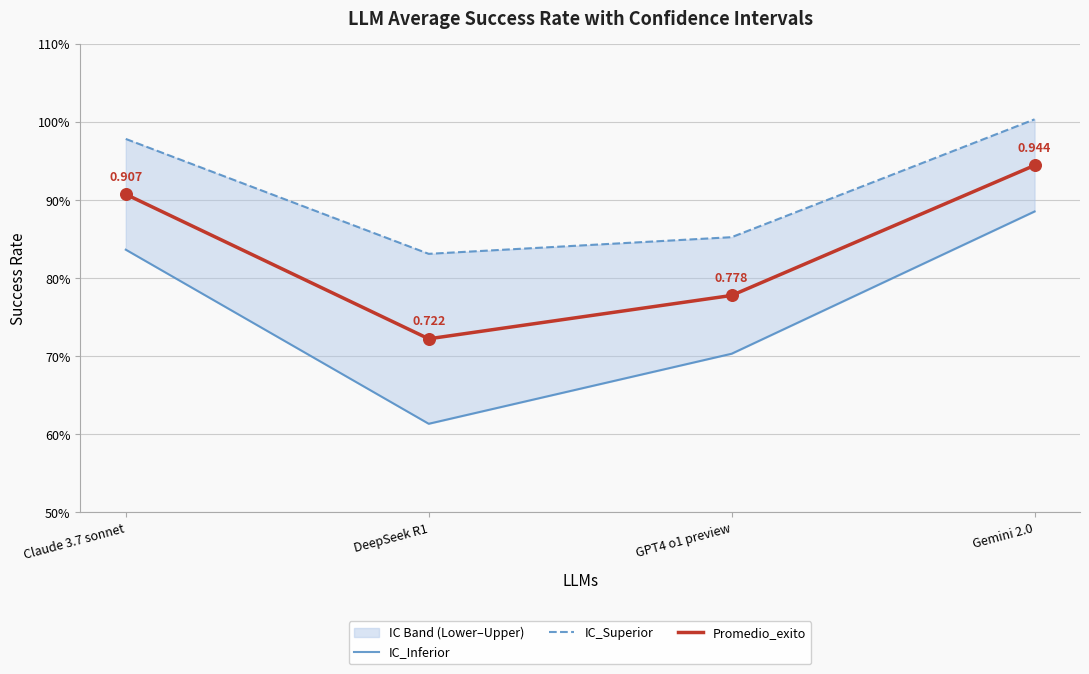

Which series reaches the minimum Y coordinate?

IC_Inferior